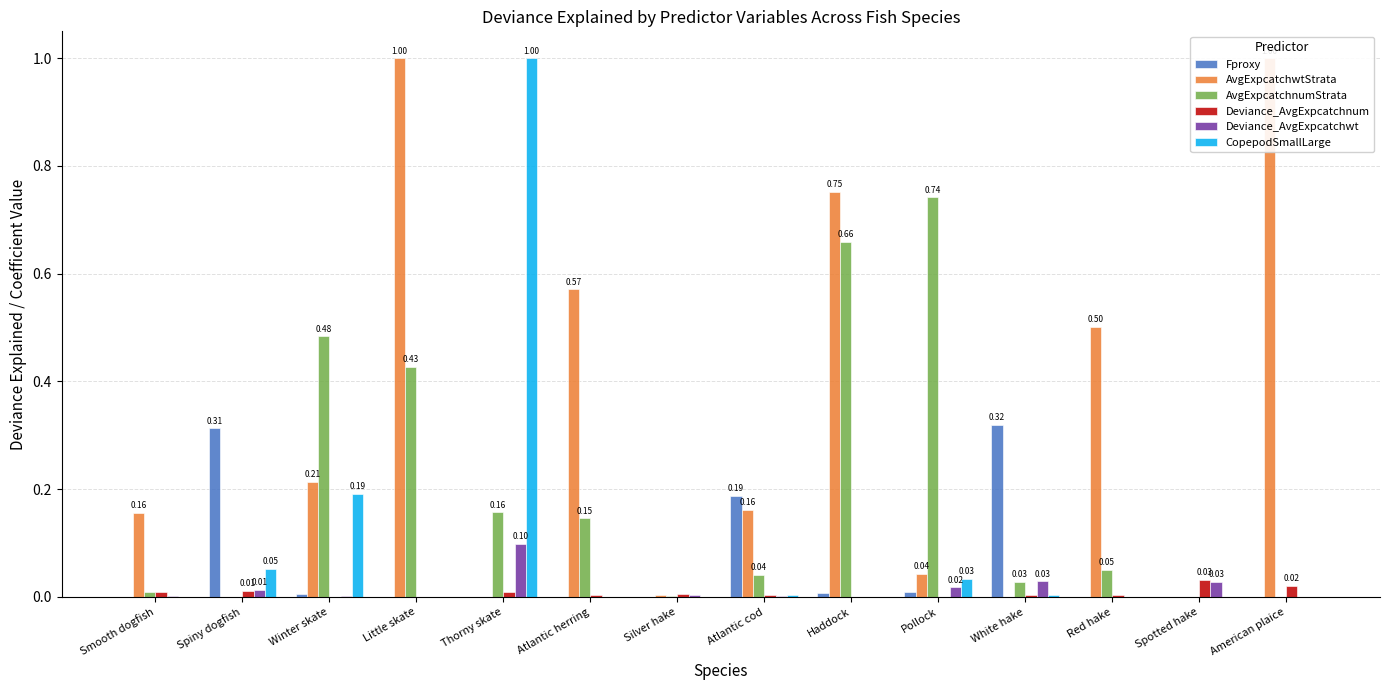

What is the sum of the AvgExpcatchwtStrata values at Winter skate and Spiny dogfish?

0.2